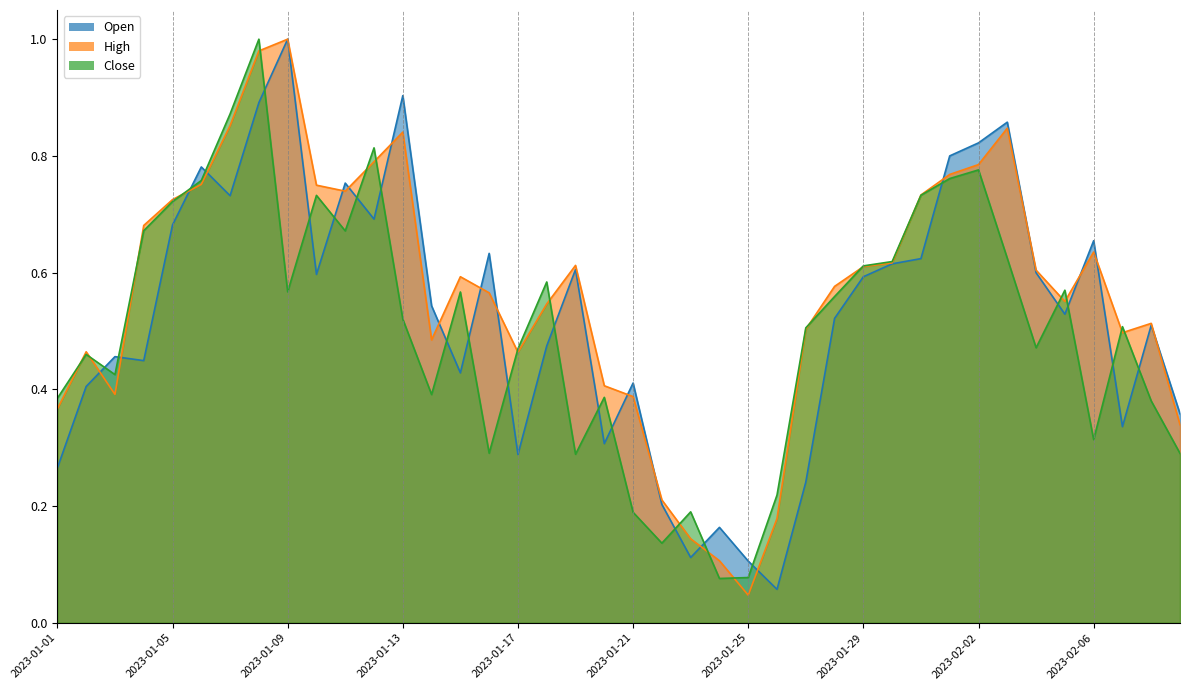

Between which two adjacent categories do Close and Open first intersect?

2023-01-02 and 2023-01-03